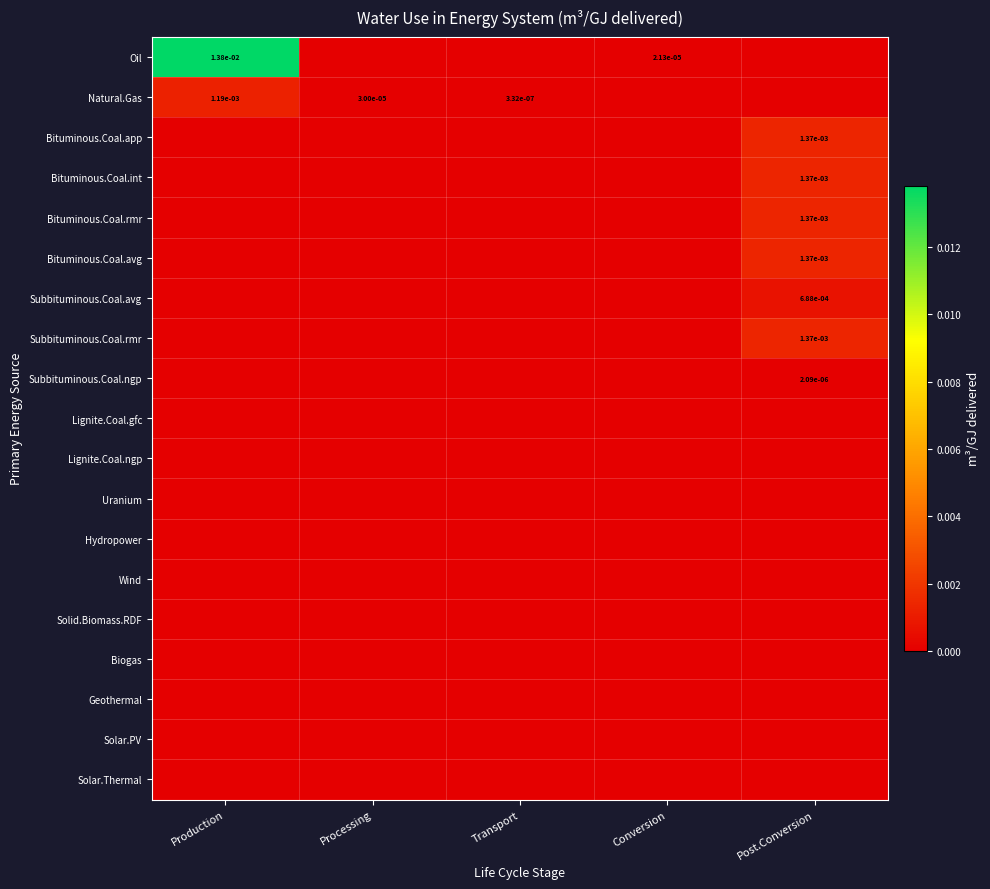

The value of Bituminous.Coal.avg at Post.Conversion is 0.0. True or false?

True